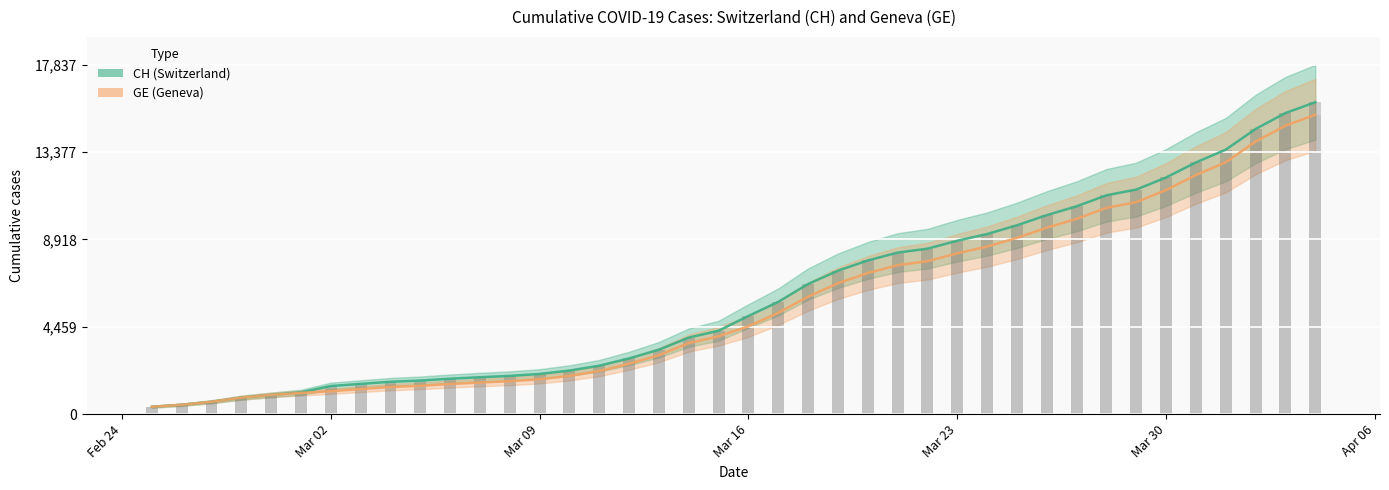

What are all the series names shown in the legend?

CH, GE